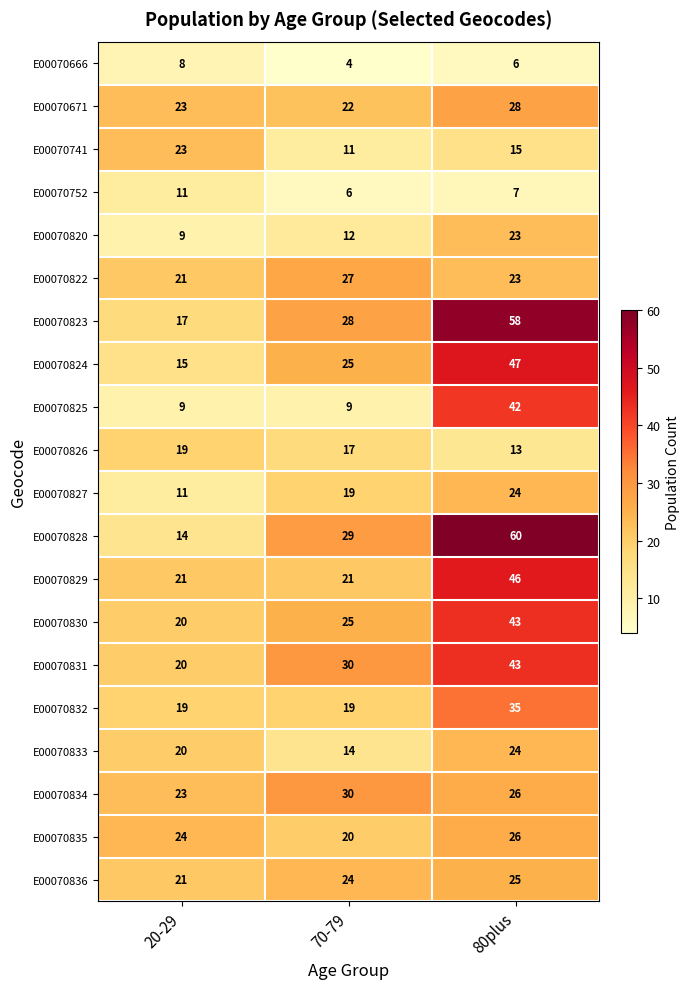

At how many categories does at least one series exceed 7?

3